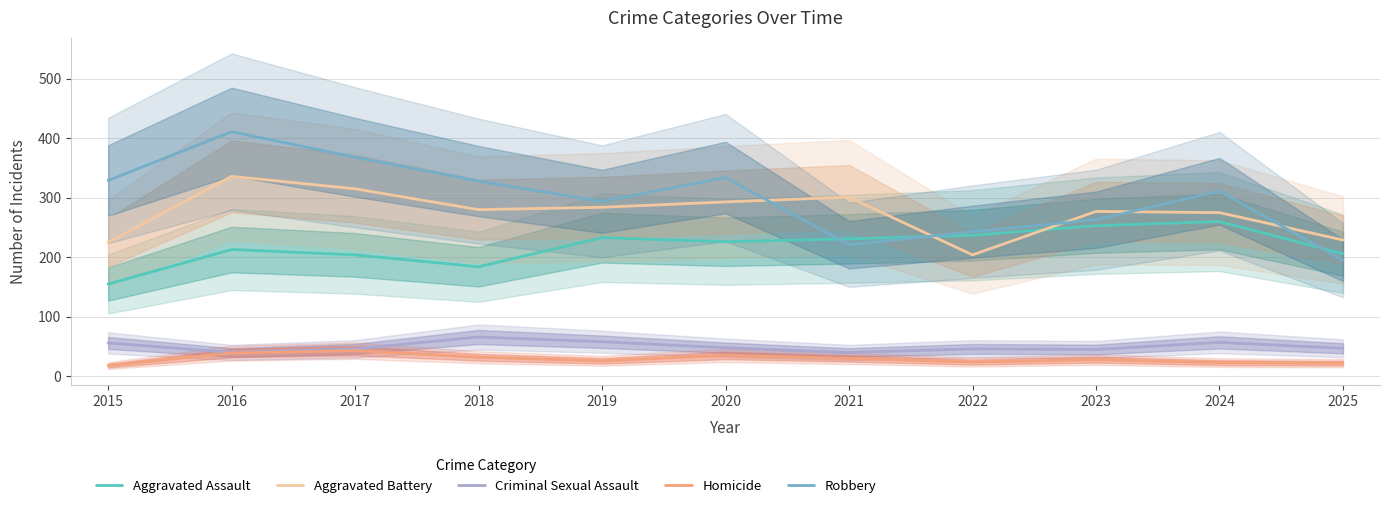

At how many categories does at least one series exceed 308?

6